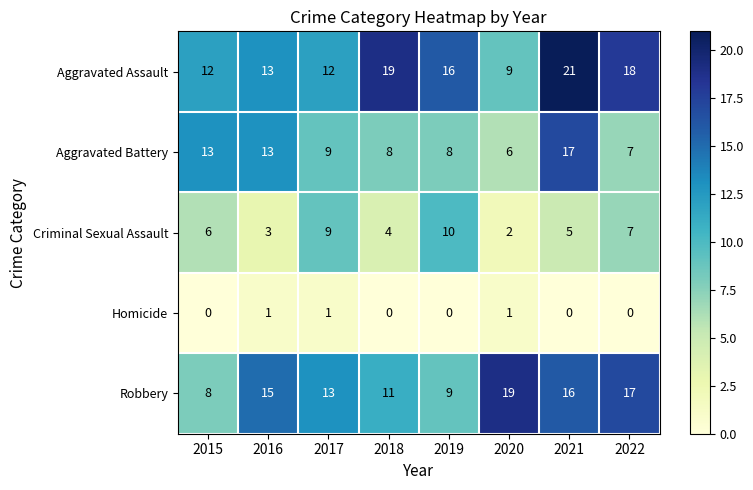

At which label does Aggravated Assault first exceed 16?

2018